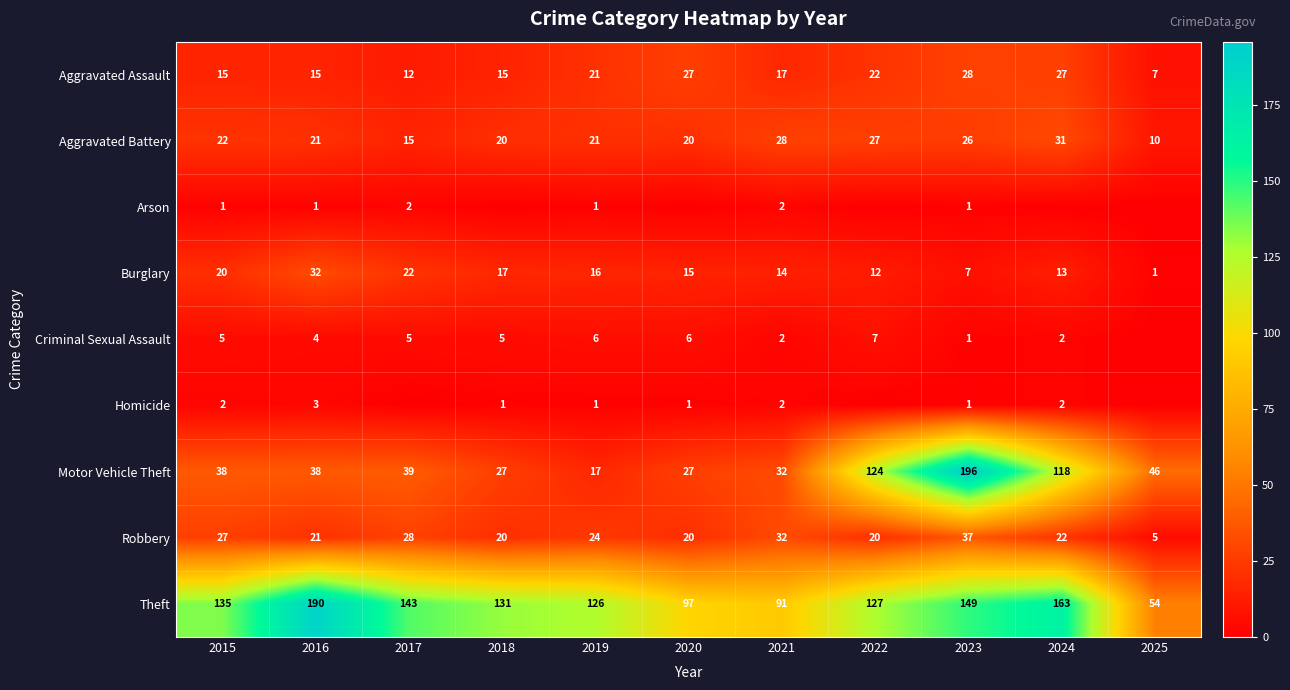

What is the minimum value for Robbery?

5